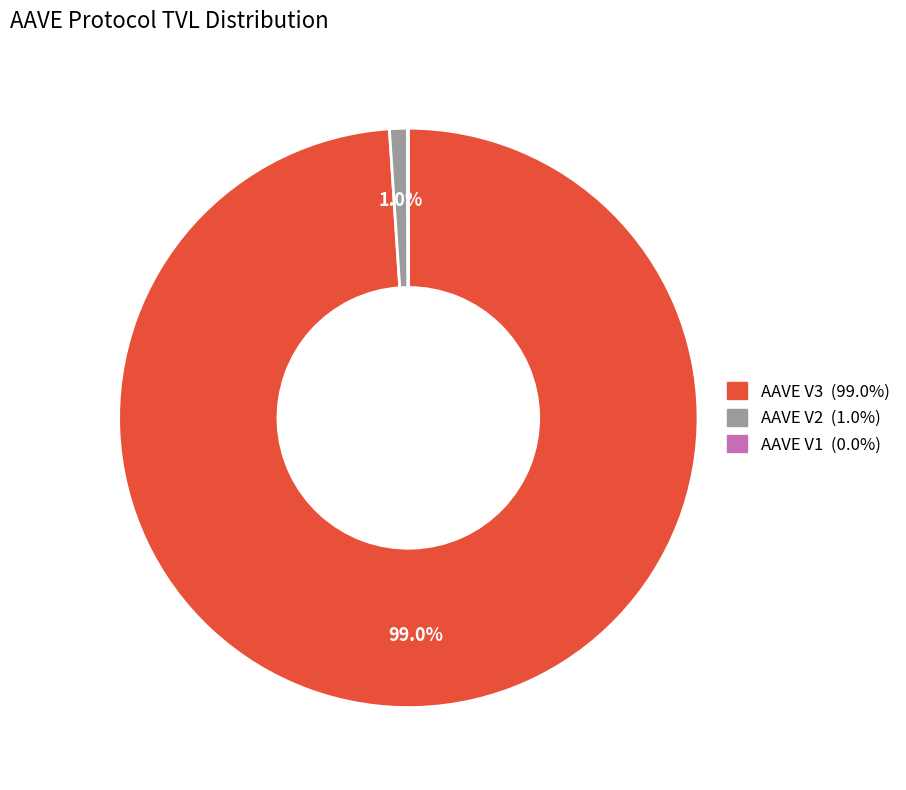

What percentage is NOT represented by AAVE V3?

1.0%